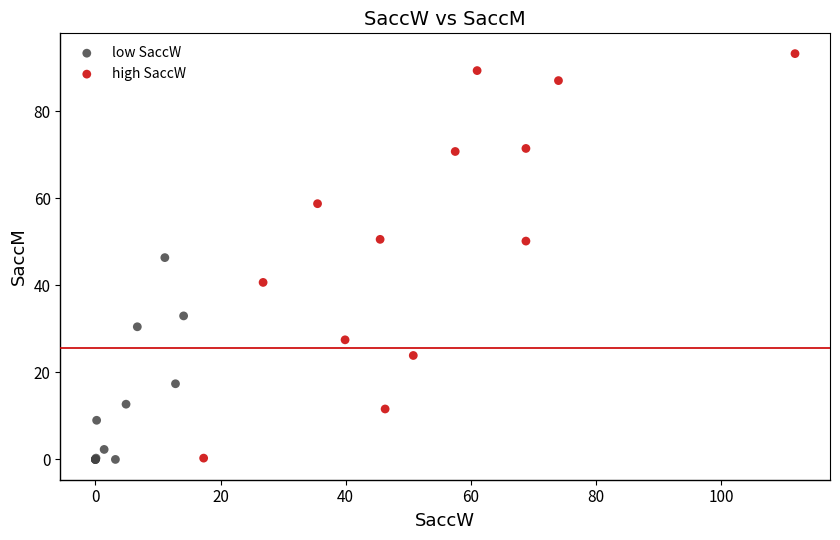

Which series has the largest Y range (max minus min)?

high SaccW